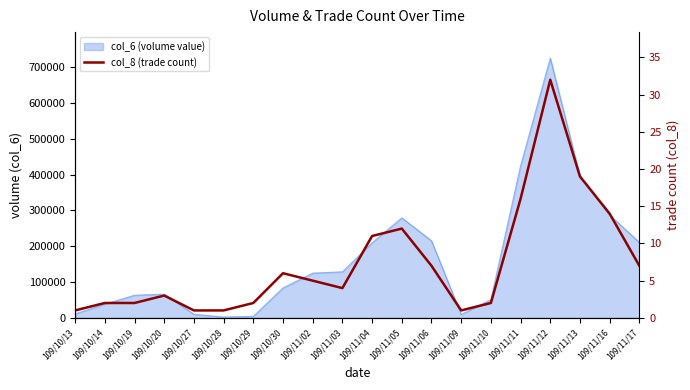

What is the sum of the values at 109/11/11 and 109/11/09?

17